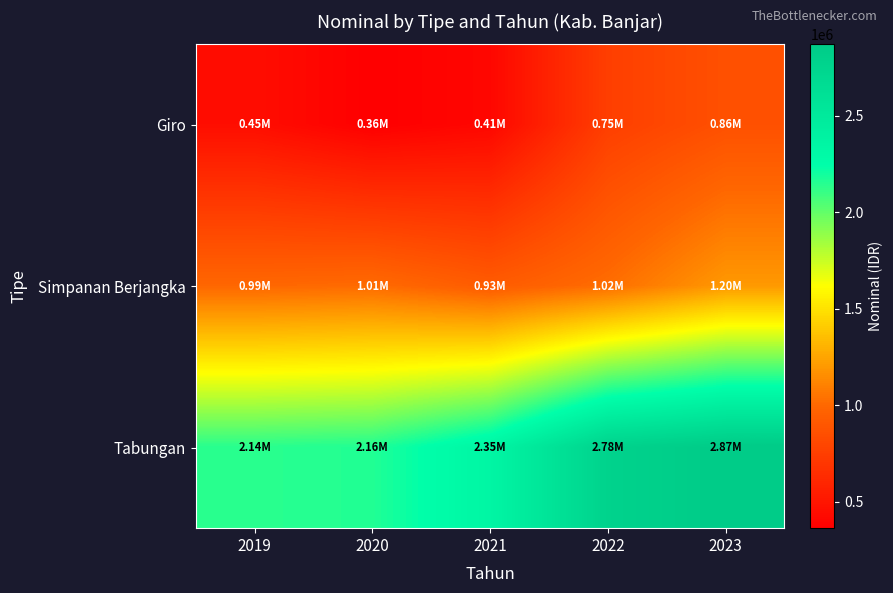

What is the total value across all series at 2022?

4554721.9